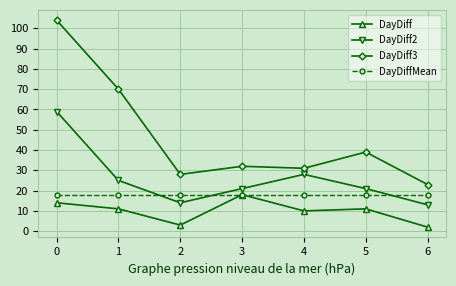

List the series in order of their overall mean, lowest first.

DayDiff, DayDiffMean, DayDiff2, DayDiff3